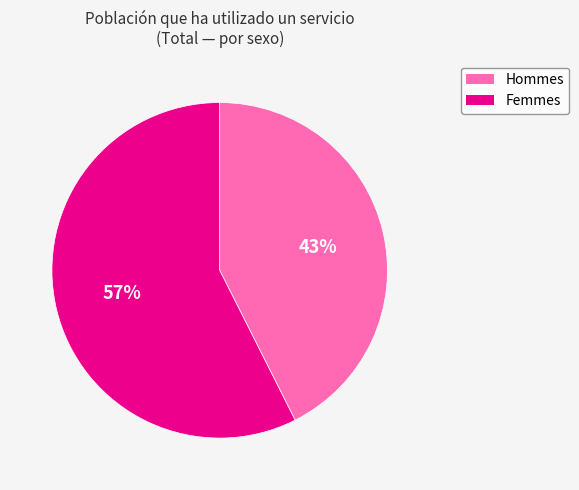

Is there any slice that represents more than half of the pie?

Yes